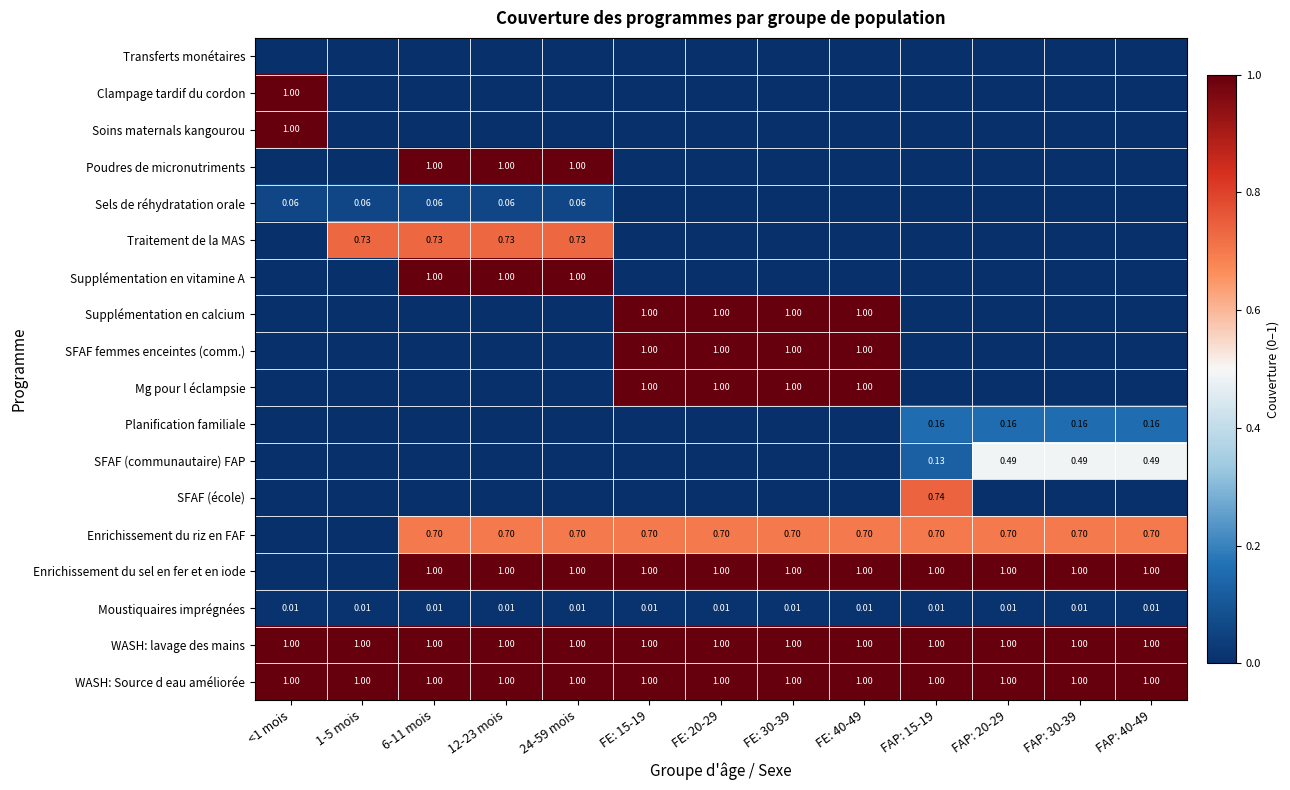

Which series has the largest total across all categories?

WASH: lavage des mains